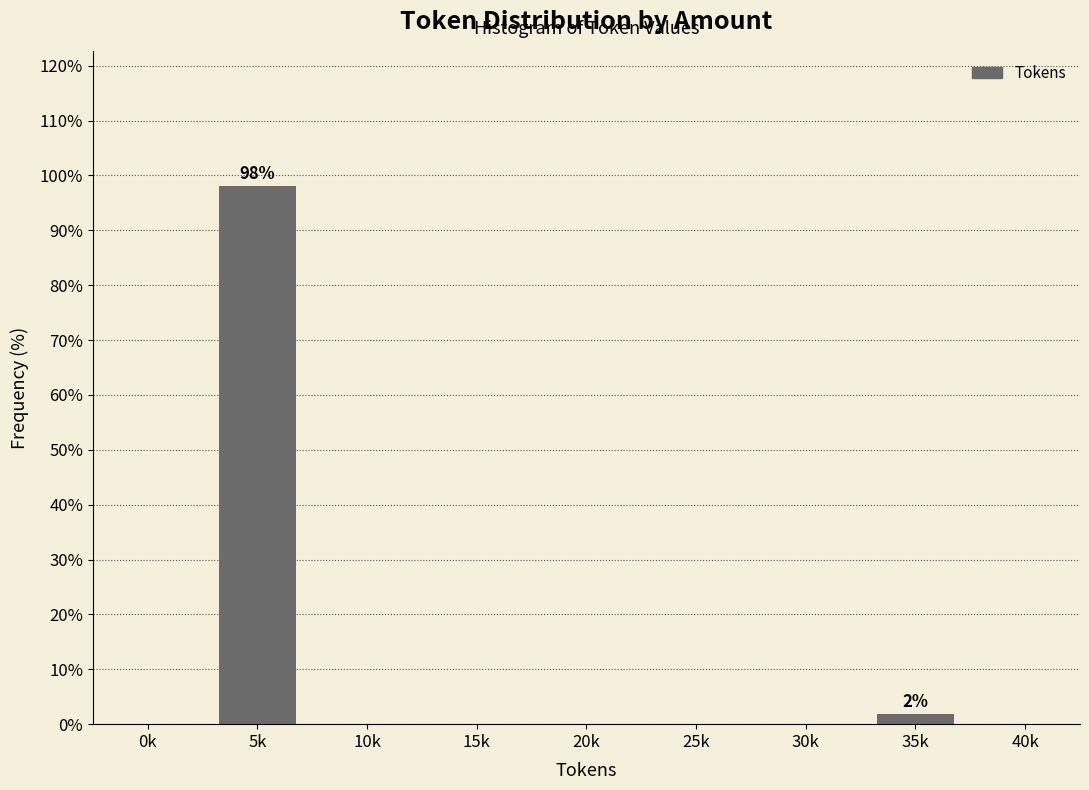

Reading left to right, what are all the values shown in this chart?

0k=0.0	5k=98.1	10k=0.0	15k=0.0	20k=0.0	25k=0.0	30k=0.0	35k=1.9	40k=0.0